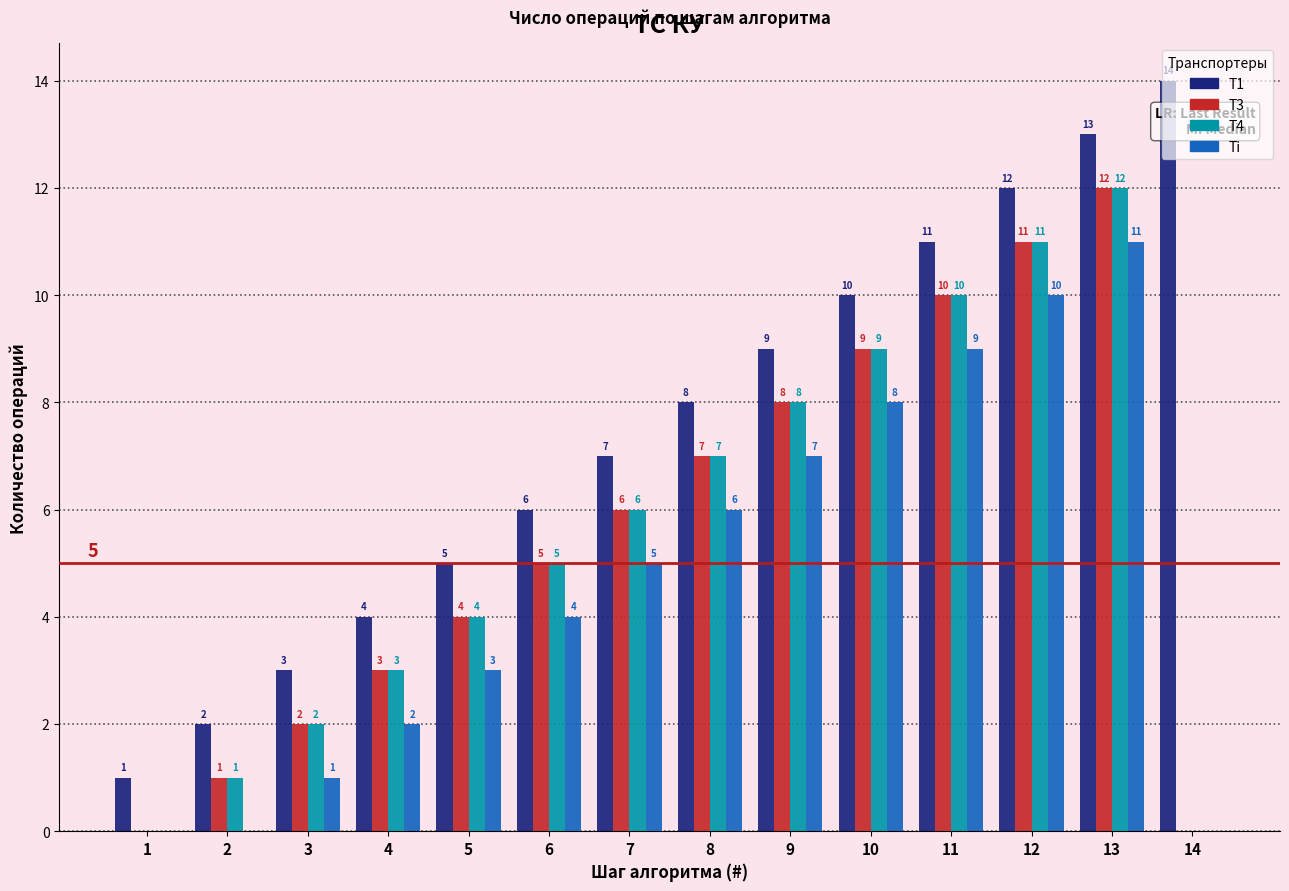

The T4 series shows 4 at 12. True or false?

False